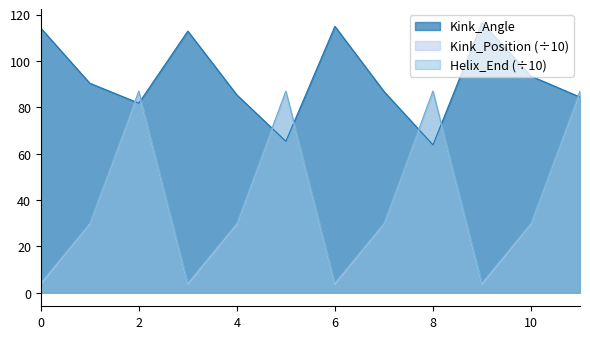

Reading right to left, extract all data points from this chart.

Kink_Angle: 84.4	93.4	116.5	63.8	86.8	114.9	65.3	85.3	112.8	81.8	90.4	114.2
Kink_Position: 86.5	29.7	3.8	86.6	29.7	3.8	86.6	29.6	3.8	86.5	29.7	3.8
Helix_End: 87.0	30.1	4.4	87.0	30.1	4.4	87.0	30.1	4.4	87.0	30.1	4.4